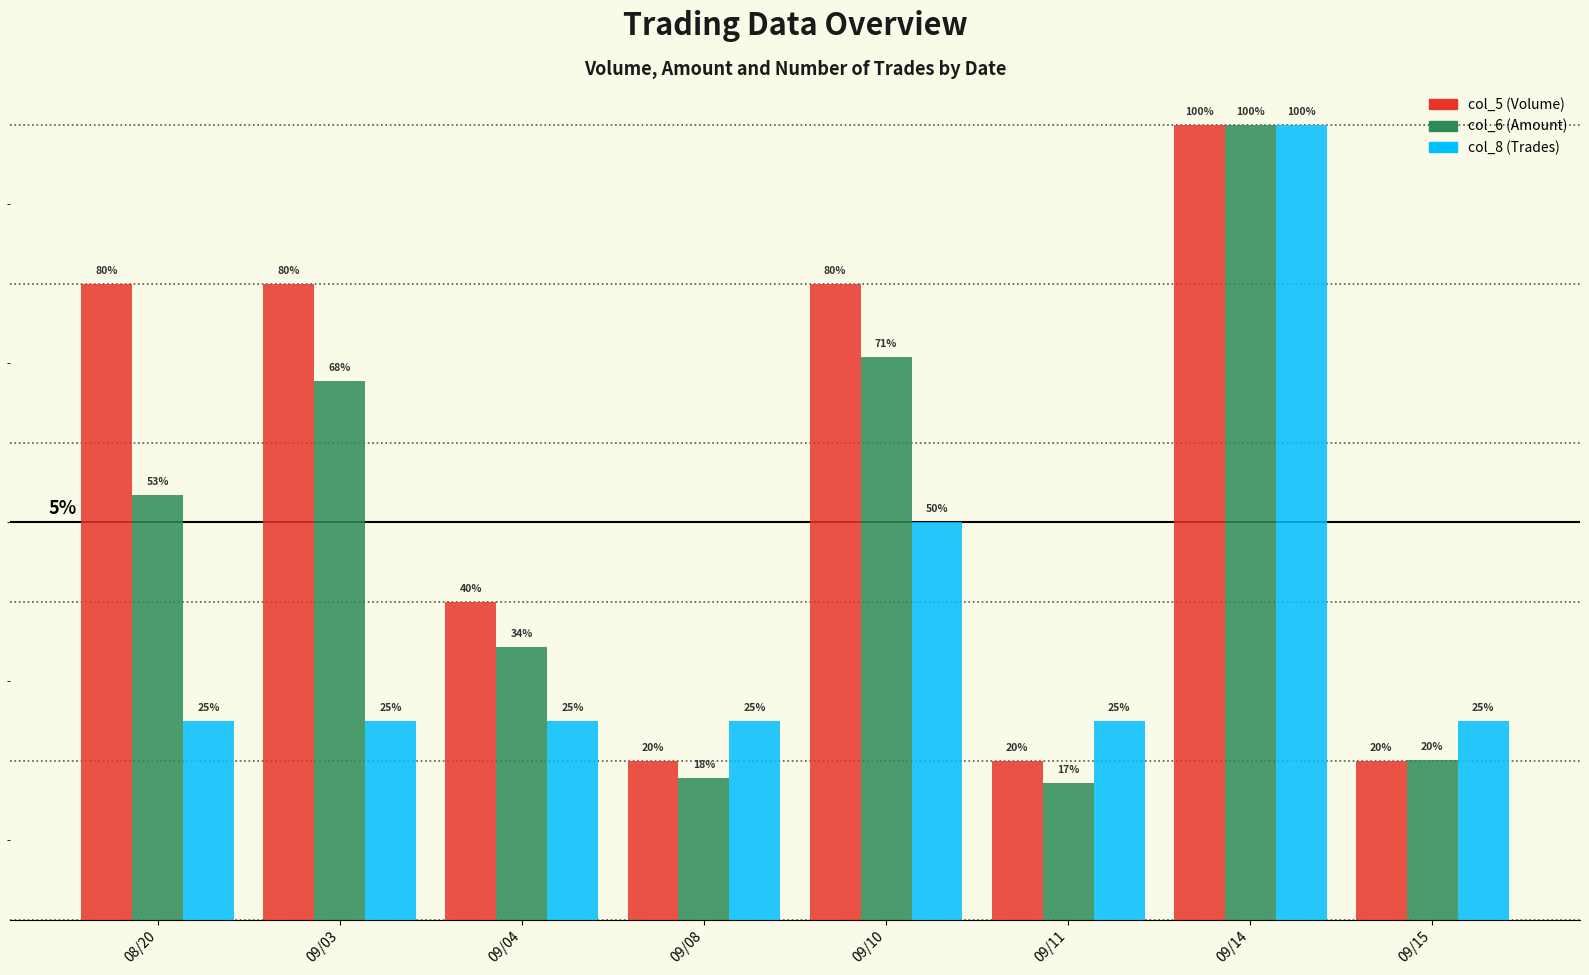

What is the value of the col_6 (Amount) bar at the 6th from the left?

0.2